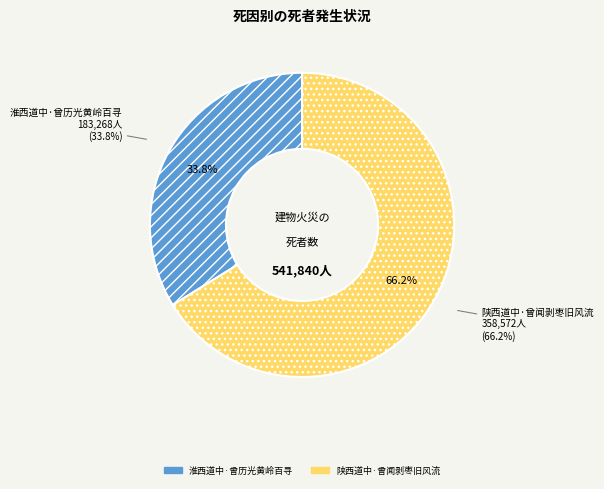

Which slice represents more than half of the pie?

陕西道中·曾闻剥枣旧风流